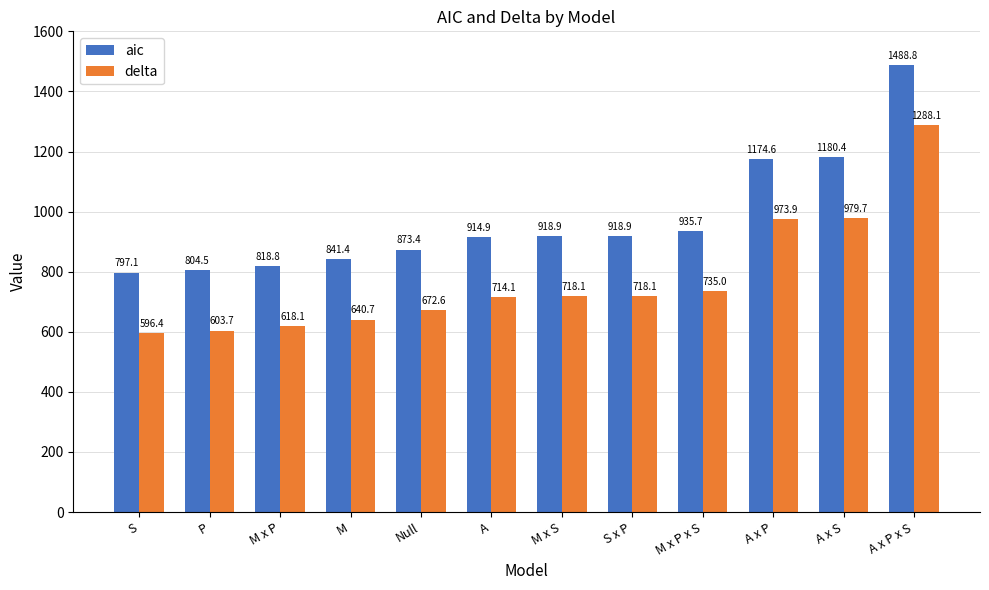

What is the spread (max minus min) of values at A x S?

200.7